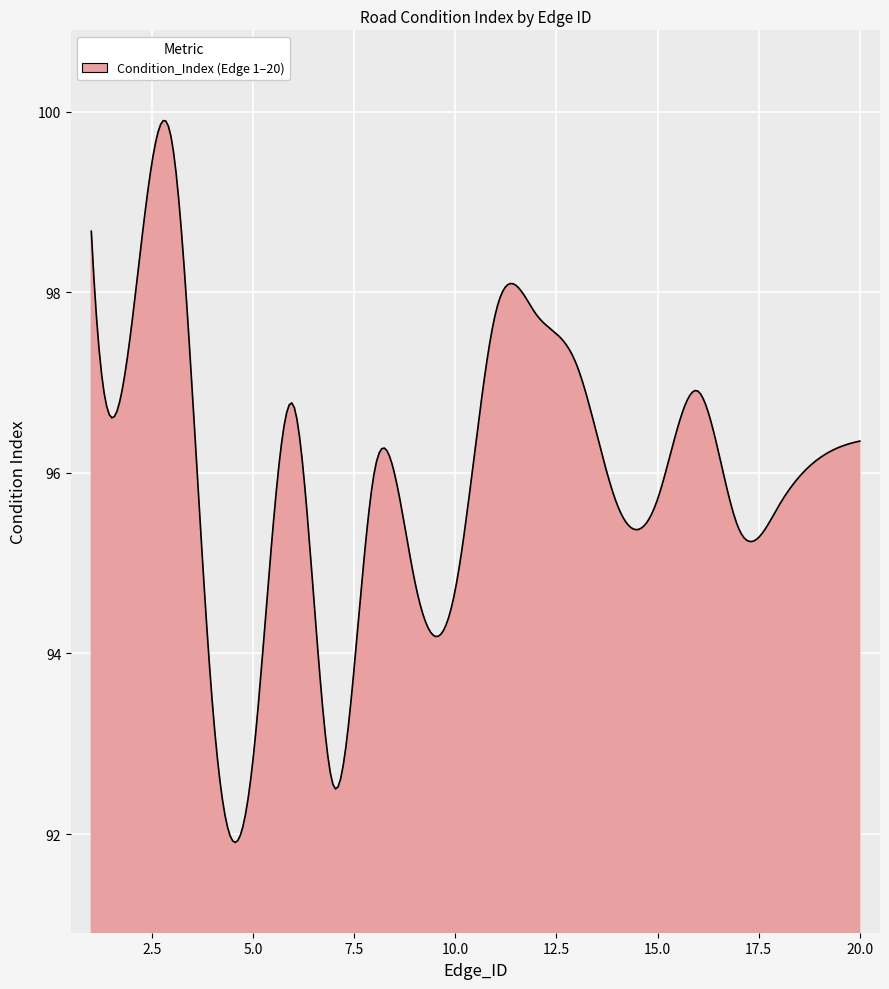

What is the minimum value shown in the chart?

91.9